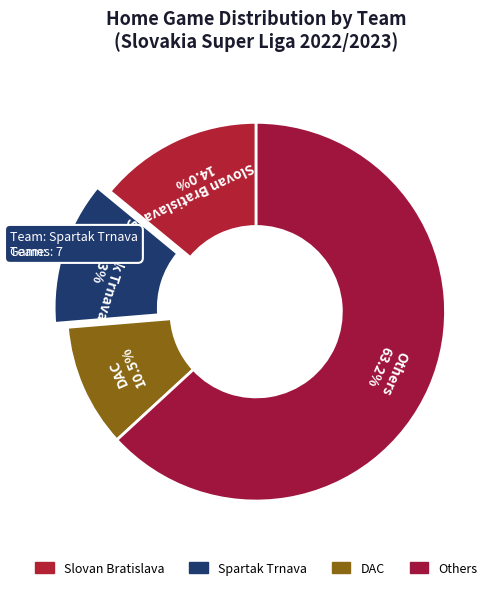

What portion of the pie excludes Spartak Trnava 12.3%?

87.7%